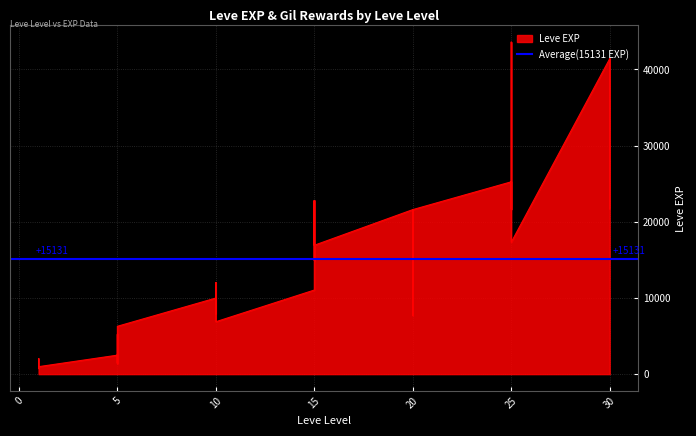

Reading left to right, what are all the values shown in this chart?

1=800	1=2040	1=1330	1=1330	1=800	1=980	5=2490	5=1420	5=5220	5=1420	5=3600	5=6280	10=9990	10=8930	10=12030	10=7880	10=8930	10=6880	15=11040	15=22790	15=14920	15=22790	15=16920	15=16920	20=21600	20=11560	20=17120	20=21600	20=7710	20=21600	25=25250	25=21650	25=26160	25=36390	25=43600	25=17310	30=41410	30=41410	30=21740	30=41410